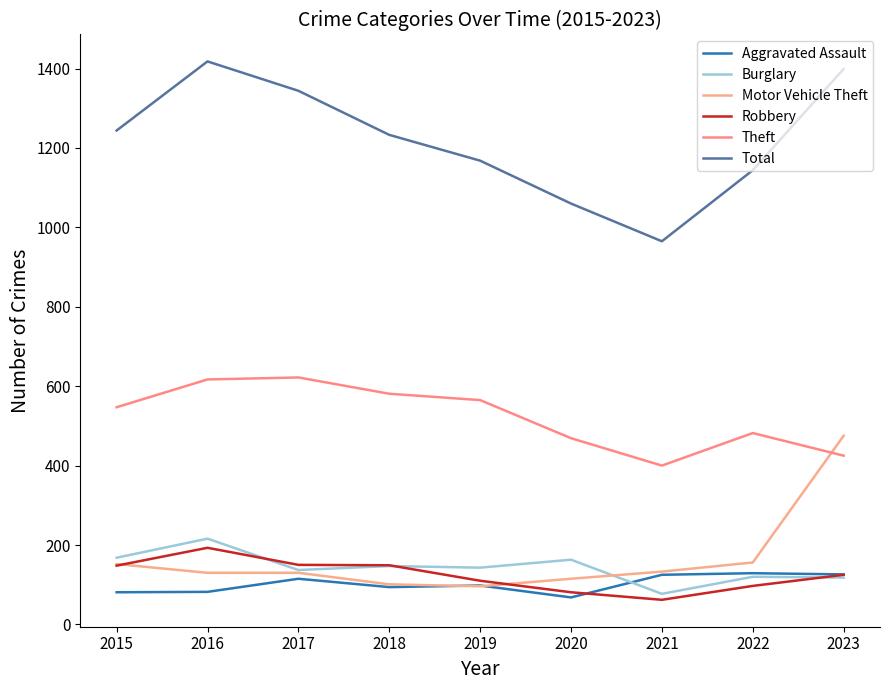

Reading left to right, list all the values displayed in this chart.

Aggravated Assault: 81	82	115	94	98	68	125	129	126
Burglary: 168	216	137	147	143	163	77	120	118
Motor Vehicle Theft: 152	130	130	101	96	115	133	156	475
Robbery: 148	193	150	149	110	81	62	97	125
Theft: 547	617	622	581	565	469	400	482	425
Total: 1244	1418	1344	1233	1168	1060	965	1144	1399